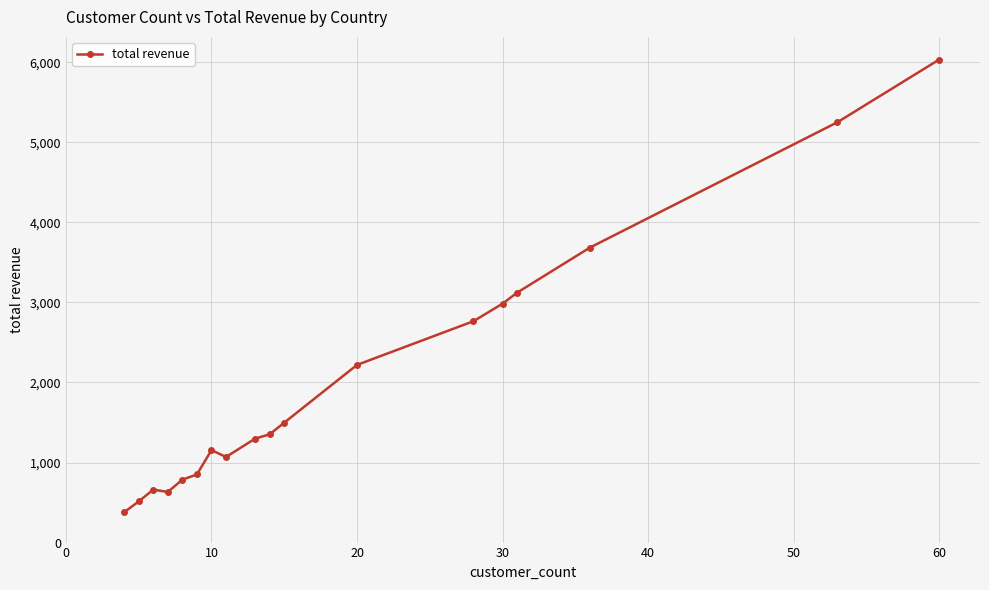

What is the greatest value displayed?

6034.8